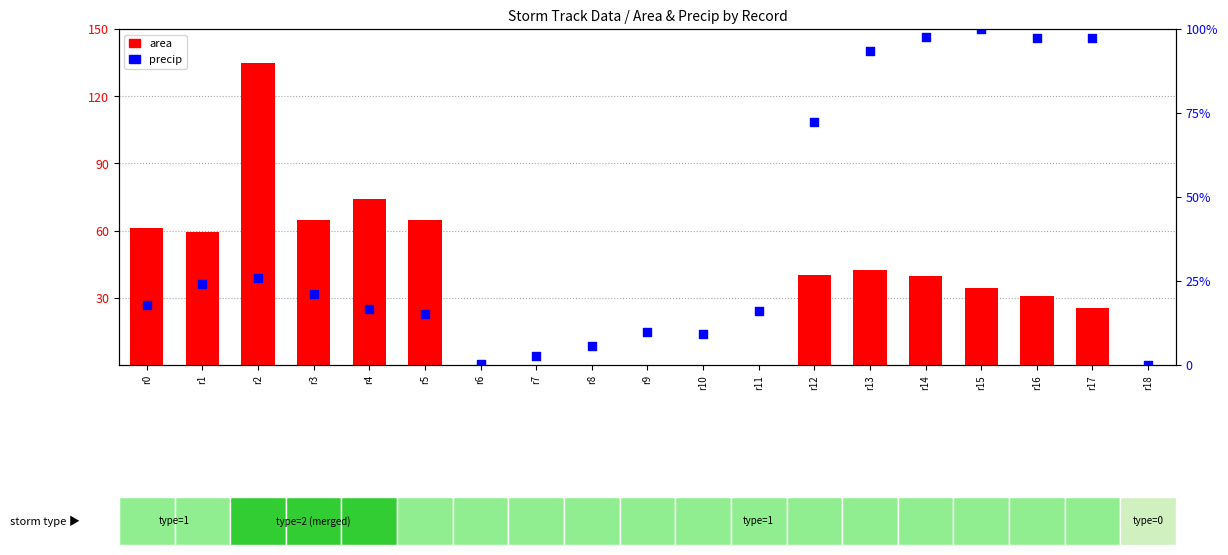

Which series has the largest total across all categories?

precip